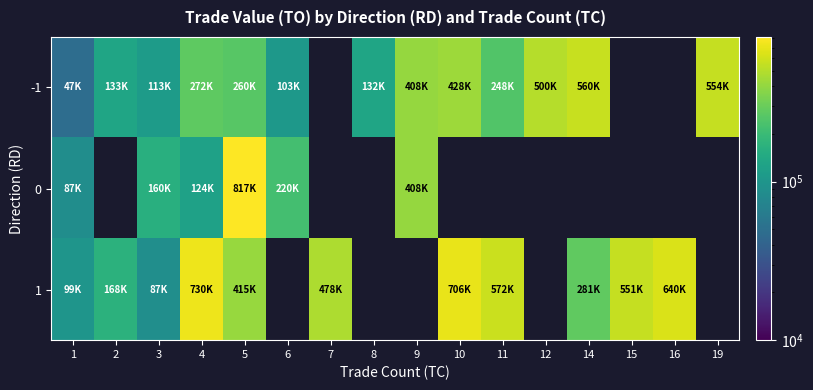

How many values in the 0 series are below 408180?

4